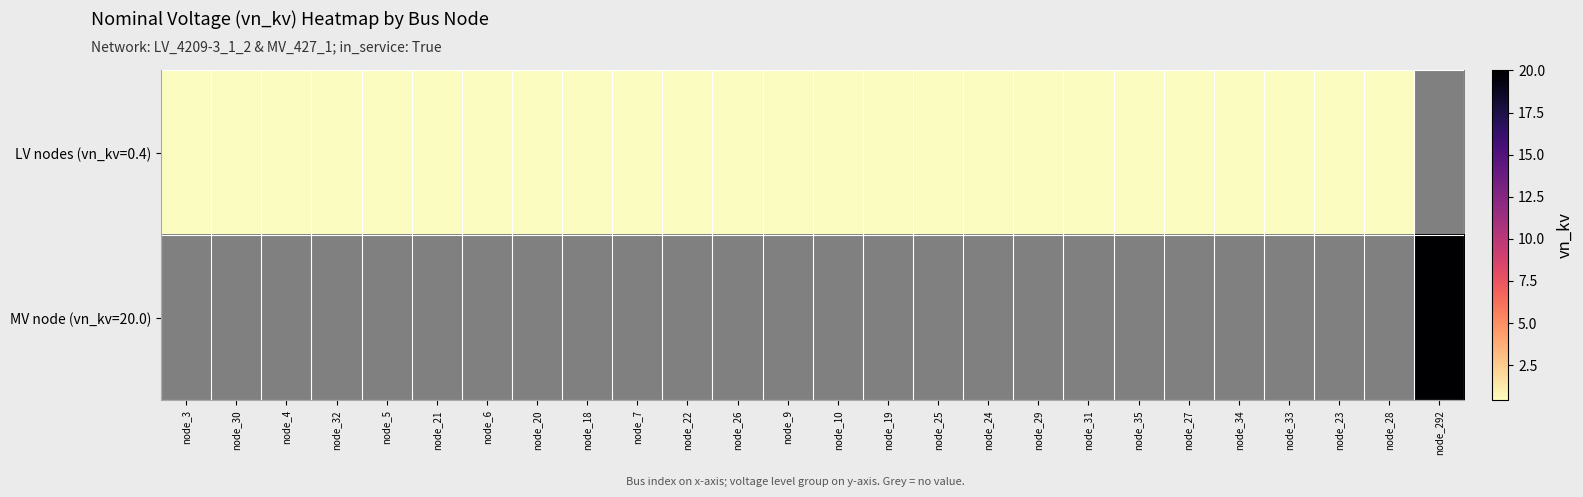

How many data points in LV nodes (vn_kv=0.4) are above 0?

25